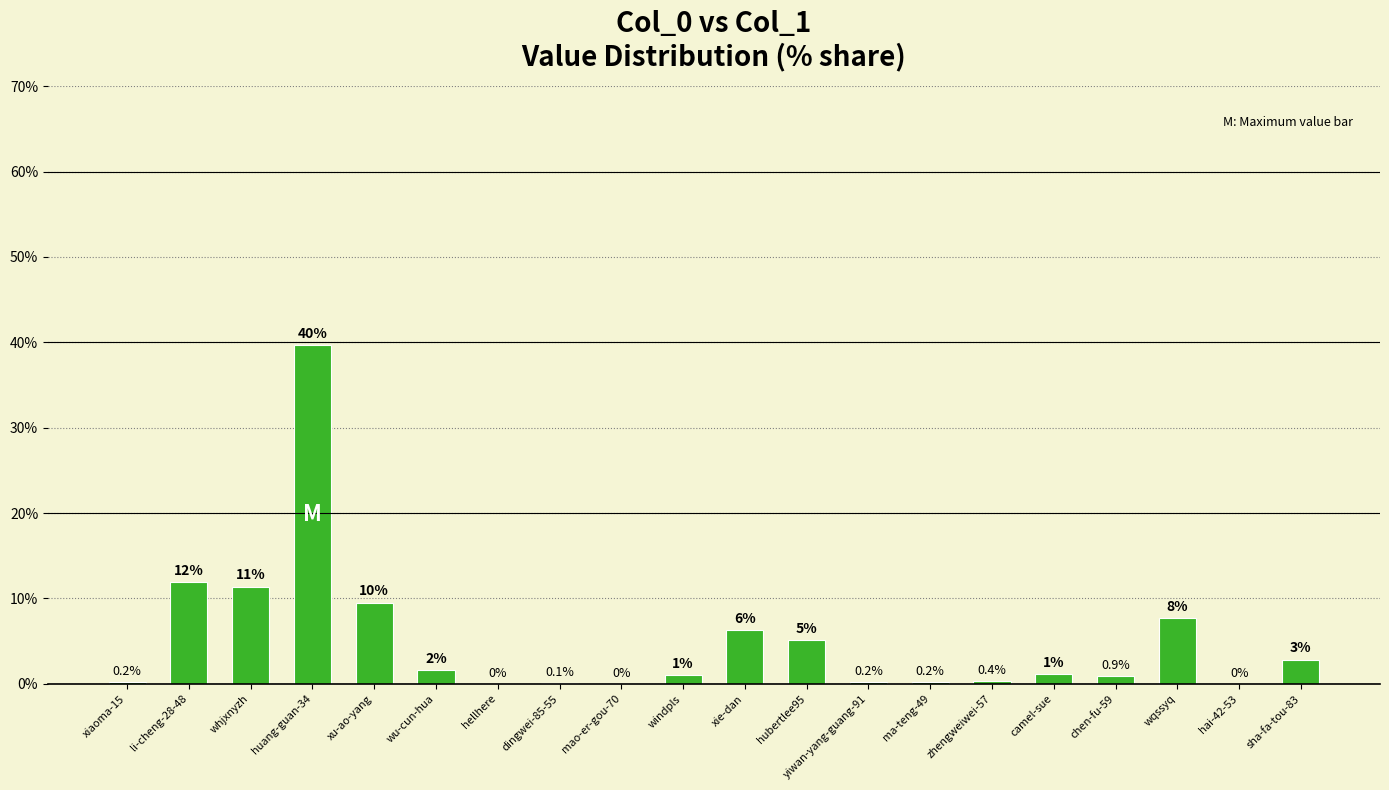

What is the difference between the values at hai-42-53 and dingwei-85-55?

0.1